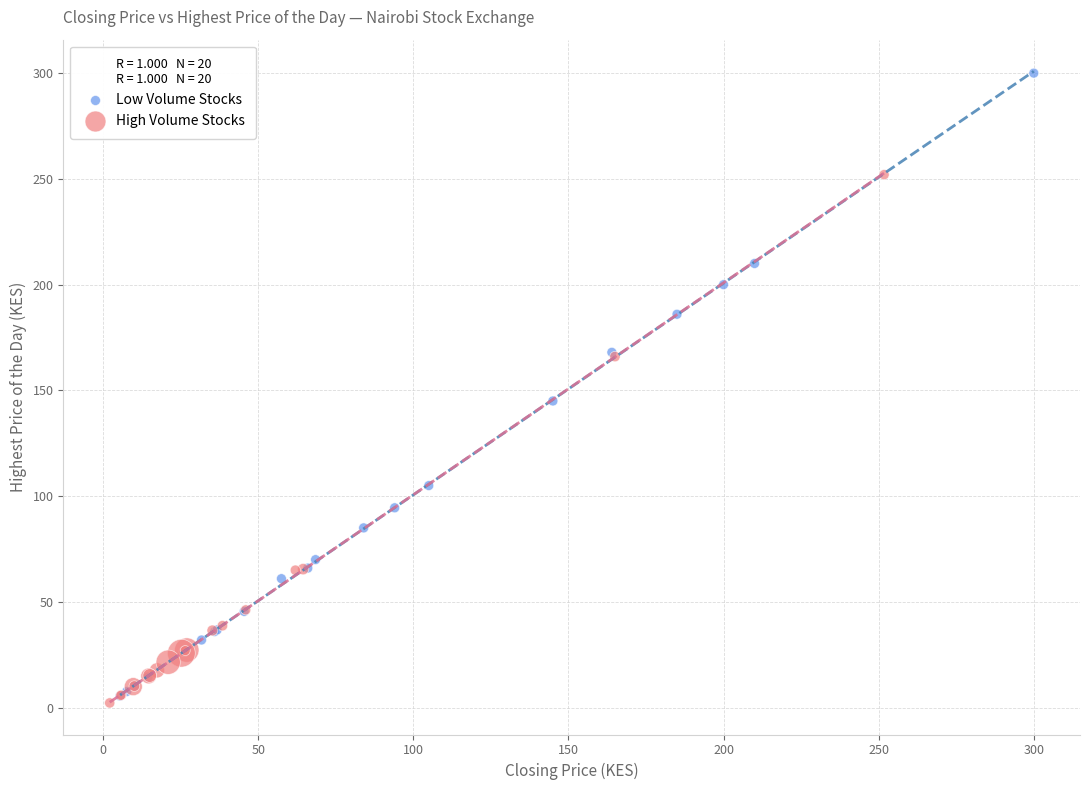

Which series reaches the maximum Y coordinate?

Low Volume Stocks